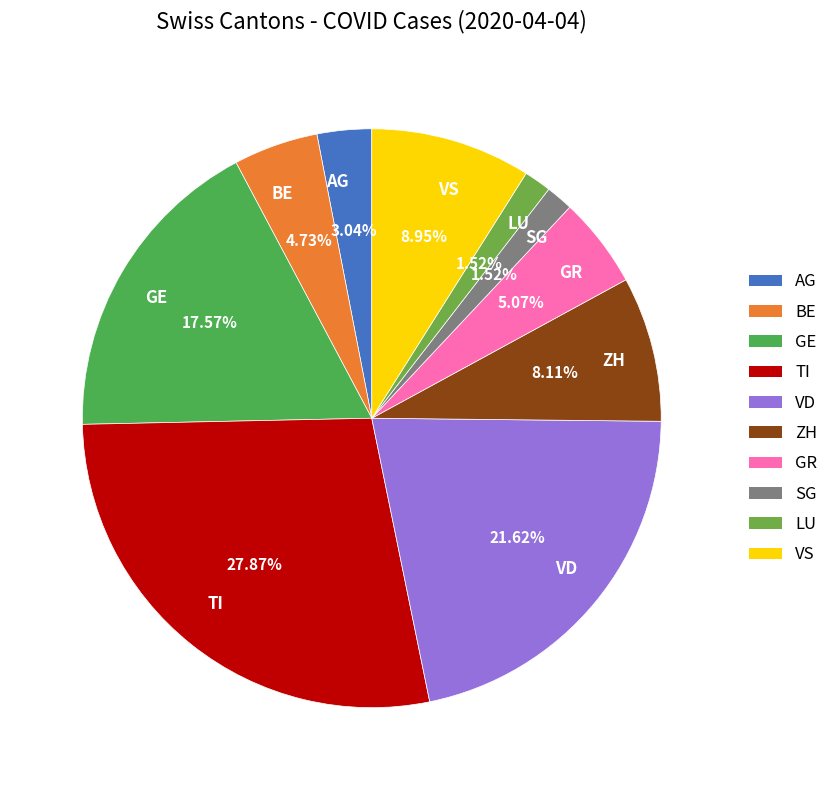

Count the number of slices in the pie.

10